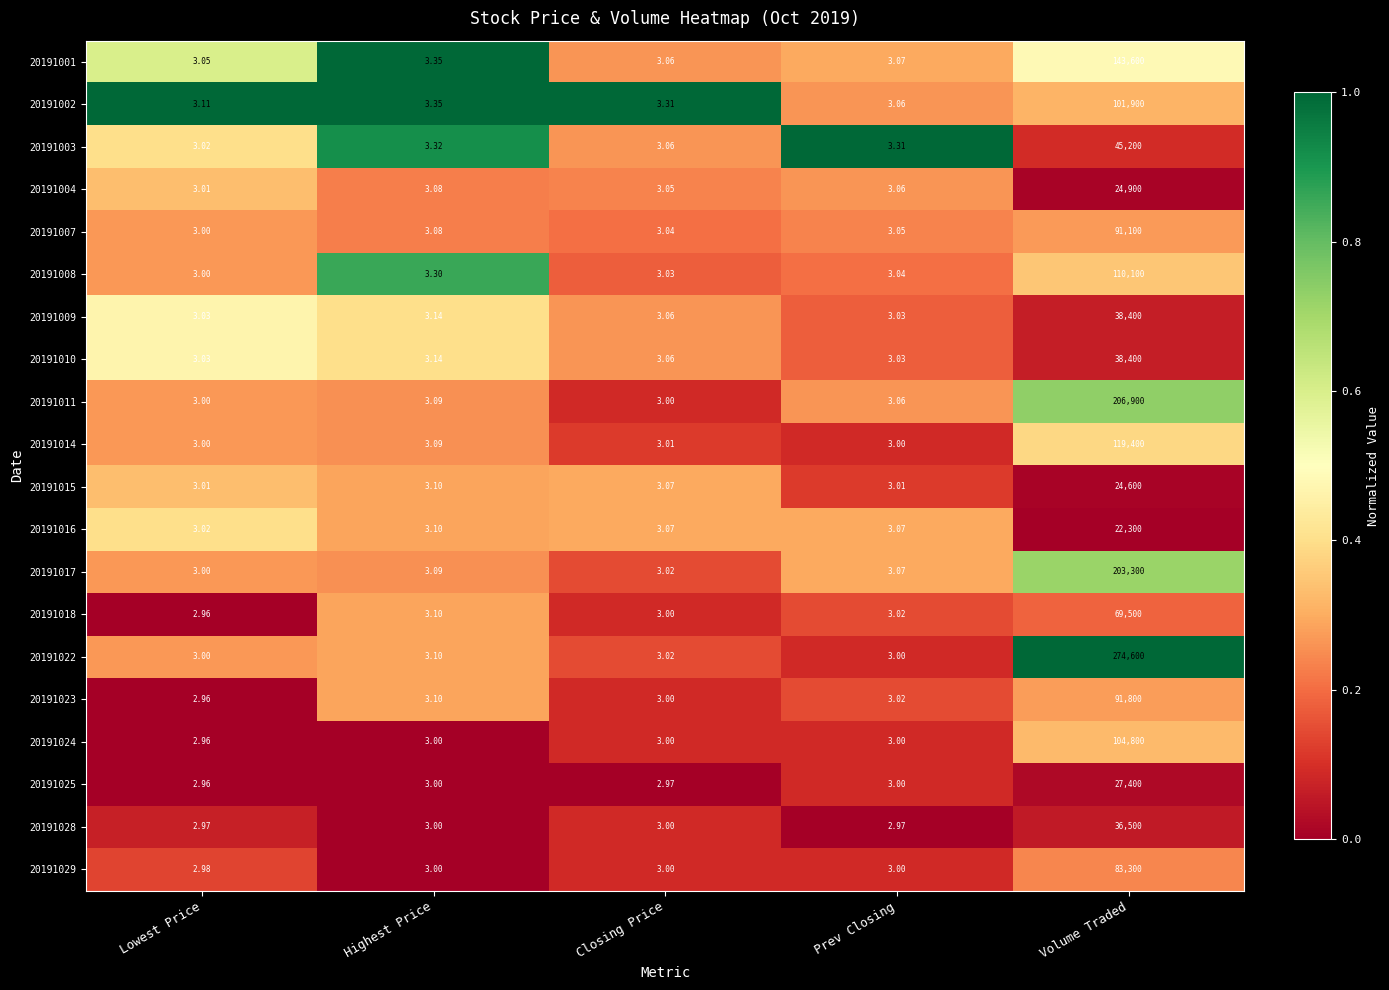

List the labels in order of 20191002 value, largest first.

Volume Traded, Highest Price, Closing Price, Lowest Price, Prev Closing